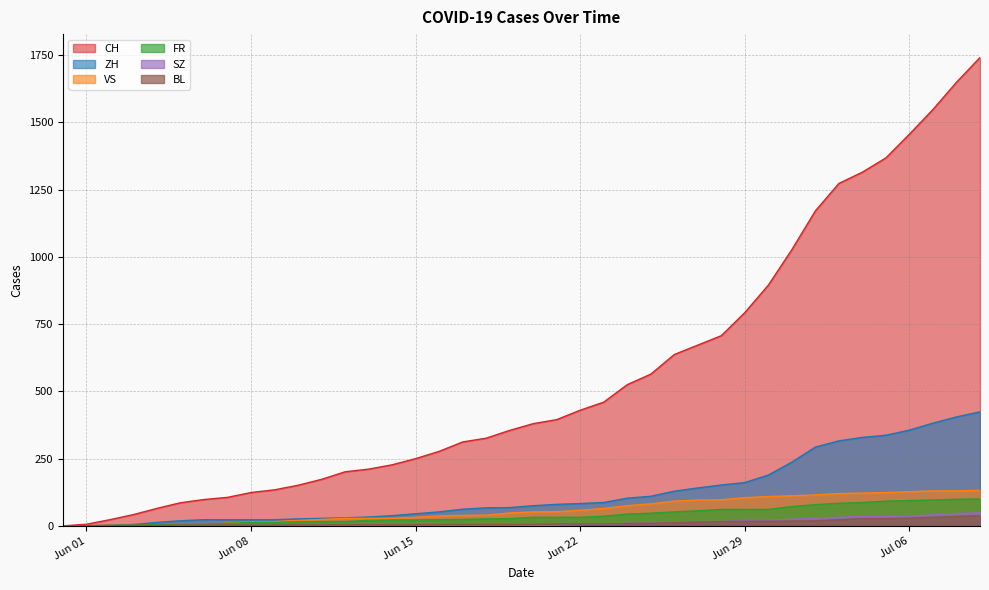

Where is FR nearest to the value 50?

2020-06-26